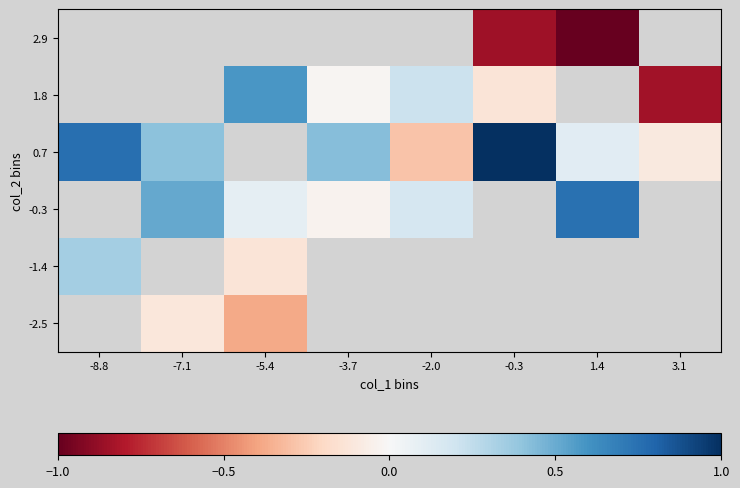

Is the value of 0.7 at 1.4 greater than the value of -0.3 at -2.0?

No